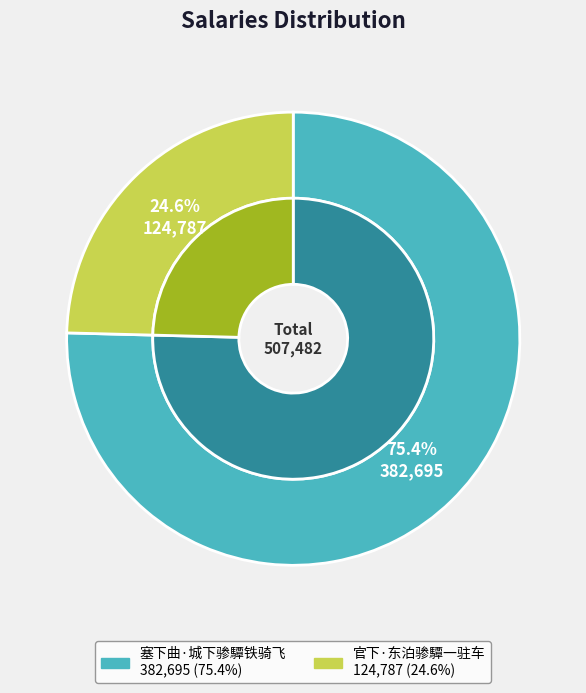

Is there a majority slice in this chart?

Yes